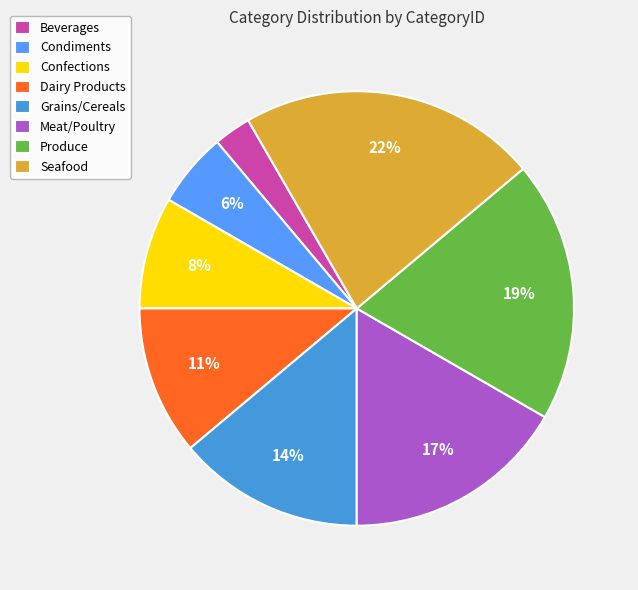

Is the sum of Confections and Grains/Cereals greater than half?

No